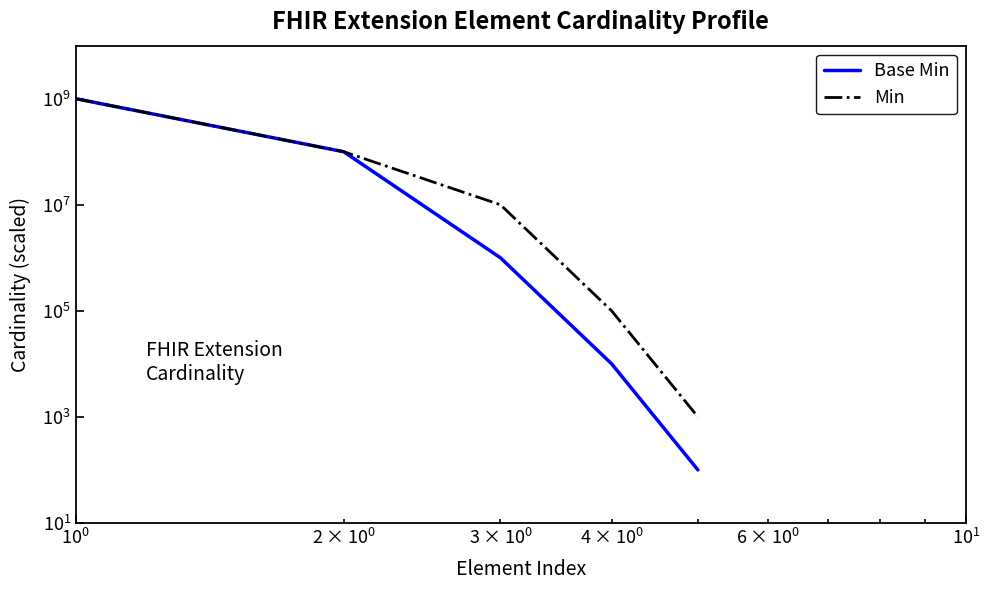

What is the average value of the Base Min series?

220202020